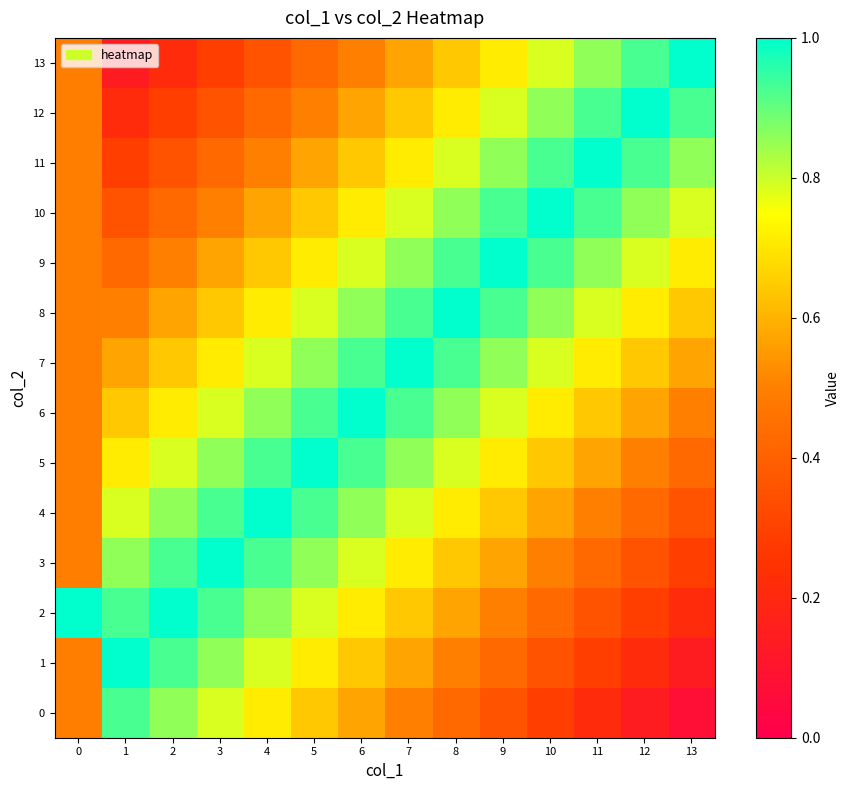

Reading right to left, list all the values displayed in this chart.

0: 13=0.1	12=0.1	11=0.2	10=0.3	9=0.4	8=0.4	7=0.5	6=0.6	5=0.6	4=0.7	3=0.8	2=0.9	1=0.9	0=0.5
1: 13=0.1	12=0.2	11=0.3	10=0.4	9=0.4	8=0.5	7=0.6	6=0.6	5=0.7	4=0.8	3=0.9	2=0.9	1=1.0	0=0.5
2: 13=0.2	12=0.3	11=0.4	10=0.4	9=0.5	8=0.6	7=0.6	6=0.7	5=0.8	4=0.9	3=0.9	2=1.0	1=0.9	0=1.0
3: 13=0.3	12=0.4	11=0.4	10=0.5	9=0.6	8=0.6	7=0.7	6=0.8	5=0.9	4=0.9	3=1.0	2=0.9	1=0.9	0=0.5
4: 13=0.4	12=0.4	11=0.5	10=0.6	9=0.6	8=0.7	7=0.8	6=0.9	5=0.9	4=1.0	3=0.9	2=0.9	1=0.8	0=0.5
5: 13=0.4	12=0.5	11=0.6	10=0.6	9=0.7	8=0.8	7=0.9	6=0.9	5=1.0	4=0.9	3=0.9	2=0.8	1=0.7	0=0.5
6: 13=0.5	12=0.6	11=0.6	10=0.7	9=0.8	8=0.9	7=0.9	6=1.0	5=0.9	4=0.9	3=0.8	2=0.7	1=0.6	0=0.5
7: 13=0.6	12=0.6	11=0.7	10=0.8	9=0.9	8=0.9	7=1.0	6=0.9	5=0.9	4=0.8	3=0.7	2=0.6	1=0.6	0=0.5
8: 13=0.6	12=0.7	11=0.8	10=0.9	9=0.9	8=1.0	7=0.9	6=0.9	5=0.8	4=0.7	3=0.6	2=0.6	1=0.5	0=0.5
9: 13=0.7	12=0.8	11=0.9	10=0.9	9=1.0	8=0.9	7=0.9	6=0.8	5=0.7	4=0.6	3=0.6	2=0.5	1=0.4	0=0.5
10: 13=0.8	12=0.9	11=0.9	10=1.0	9=0.9	8=0.9	7=0.8	6=0.7	5=0.6	4=0.6	3=0.5	2=0.4	1=0.4	0=0.5
11: 13=0.9	12=0.9	11=1.0	10=0.9	9=0.9	8=0.8	7=0.7	6=0.6	5=0.6	4=0.5	3=0.4	2=0.4	1=0.3	0=0.5
12: 13=0.9	12=1.0	11=0.9	10=0.9	9=0.8	8=0.7	7=0.6	6=0.6	5=0.5	4=0.4	3=0.4	2=0.3	1=0.2	0=0.5
13: 13=1.0	12=0.9	11=0.9	10=0.8	9=0.7	8=0.6	7=0.6	6=0.5	5=0.4	4=0.4	3=0.3	2=0.2	1=0.1	0=0.5